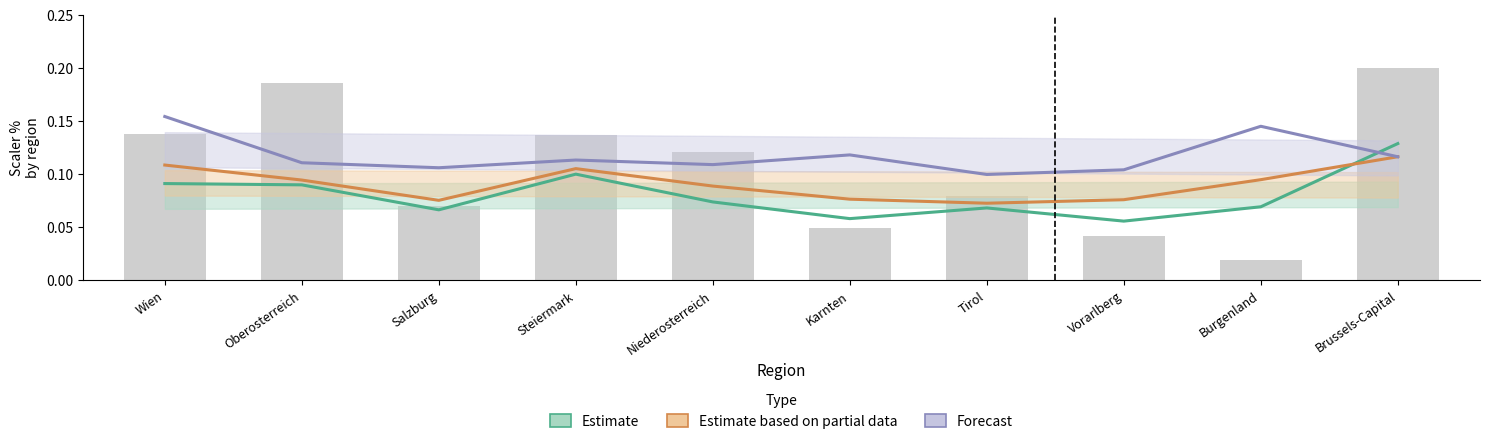

What is the sum of all Estimate values?

0.8